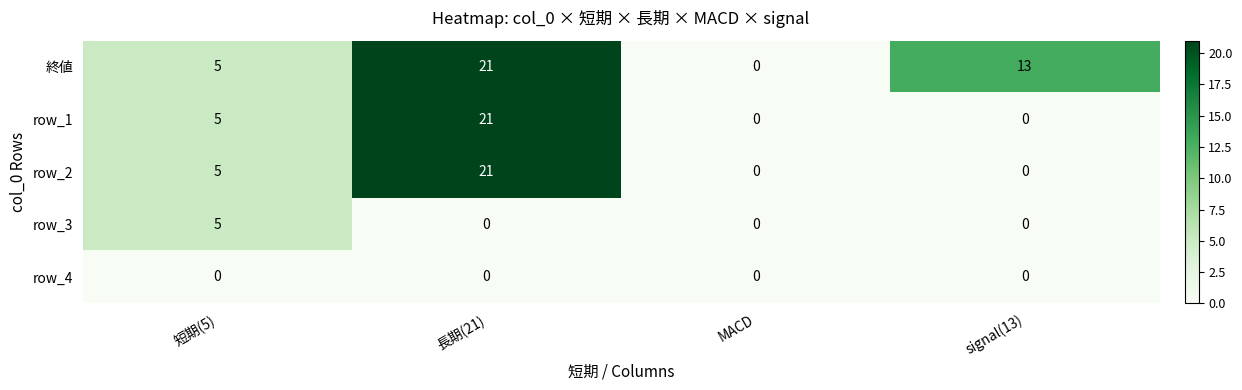

What is the total value across all series at 長期(21)?

63